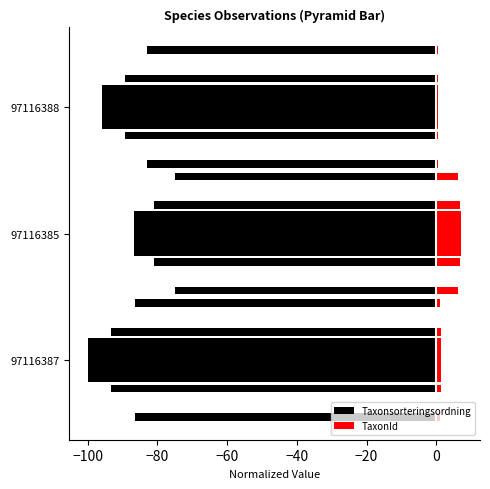

What are all the series names shown in the legend?

Taxonsorteringsordning, TaxonId